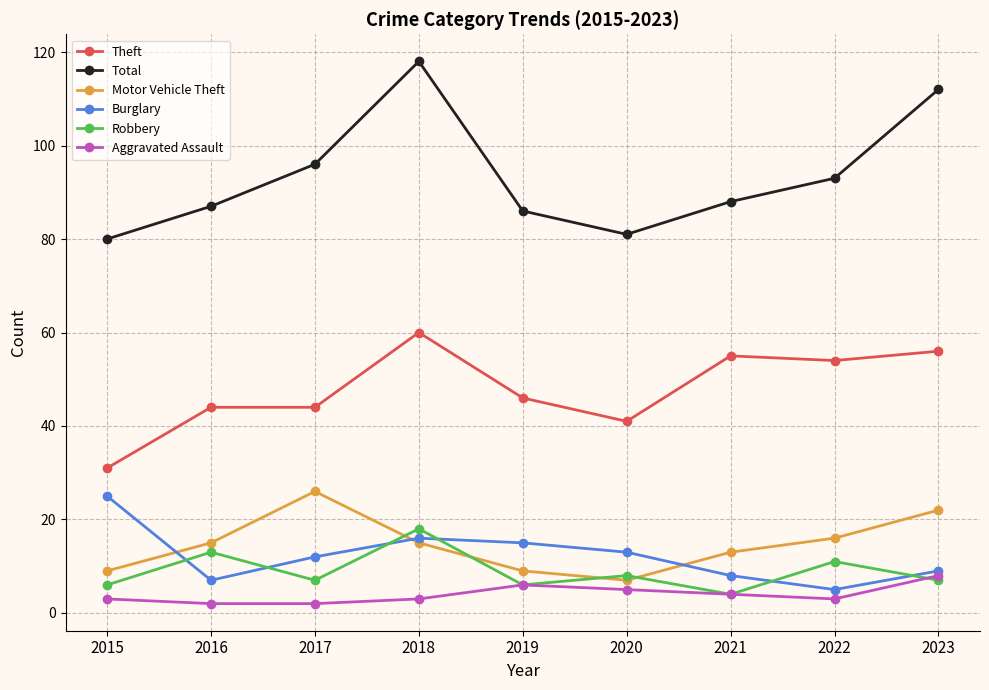

At how many categories does at least one series exceed 2?

9